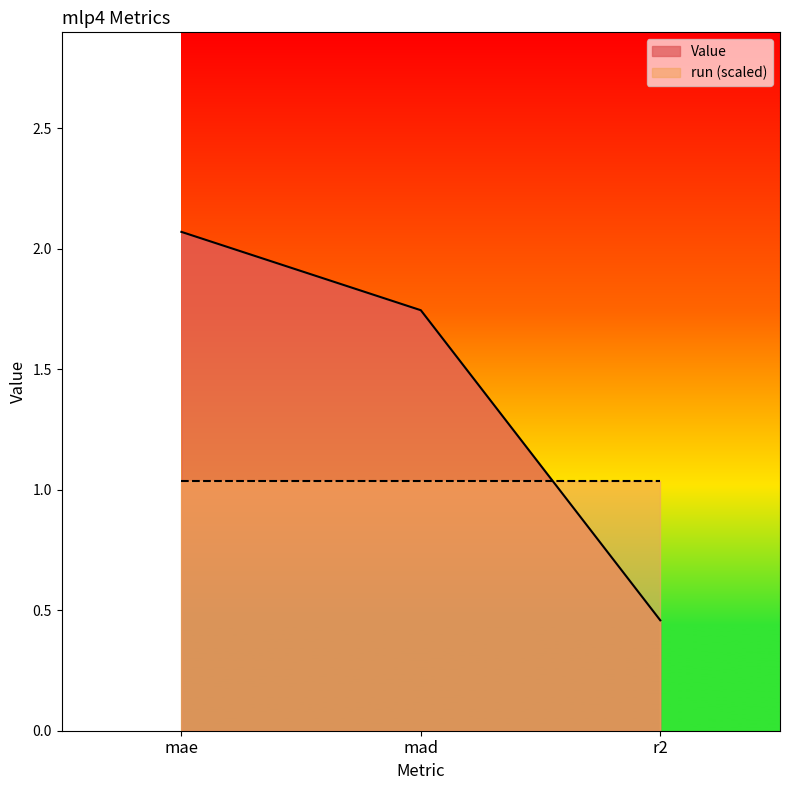

Where is the data nearest to the value 1?

r2